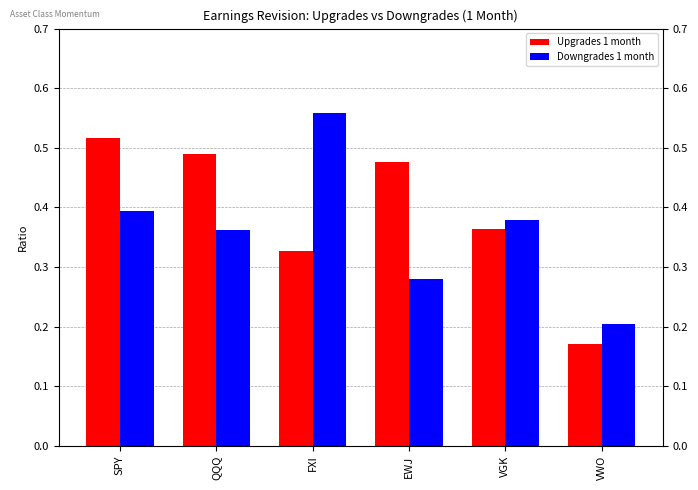

List the series in order of their peak value, lowest first.

Upgrades 1 month, Downgrades 1 month